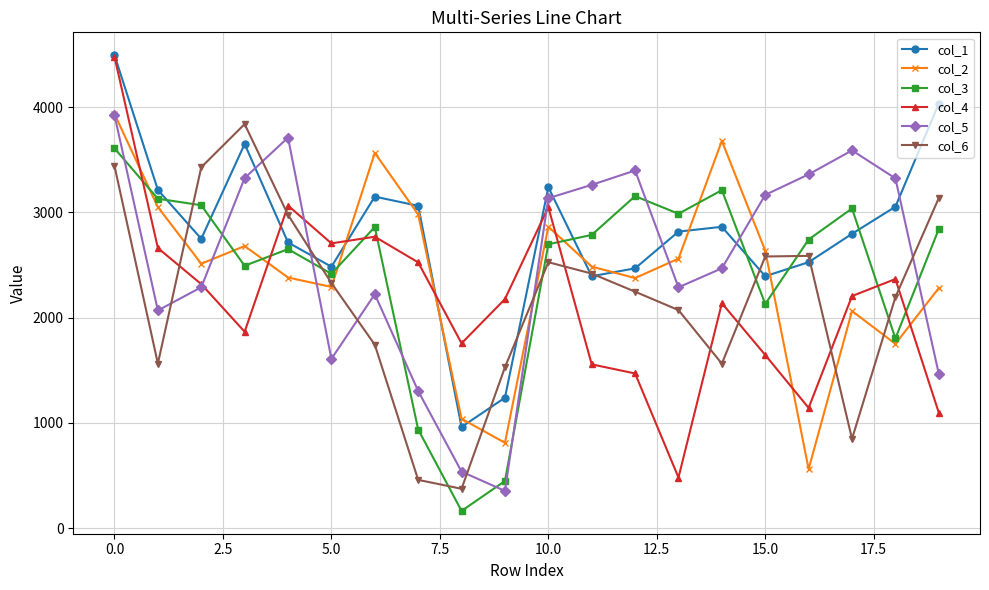

Which series has the largest range (max minus min)?

col_4